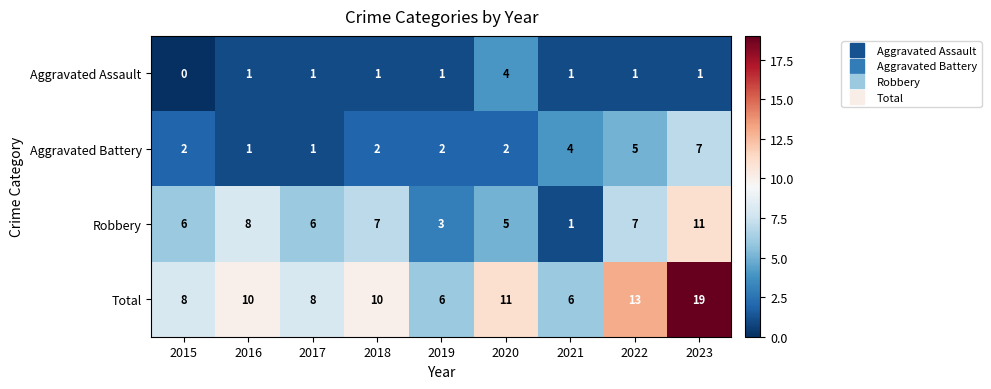

At 2020, list the series in order from smallest to largest.

Aggravated Battery, Aggravated Assault, Robbery, Total